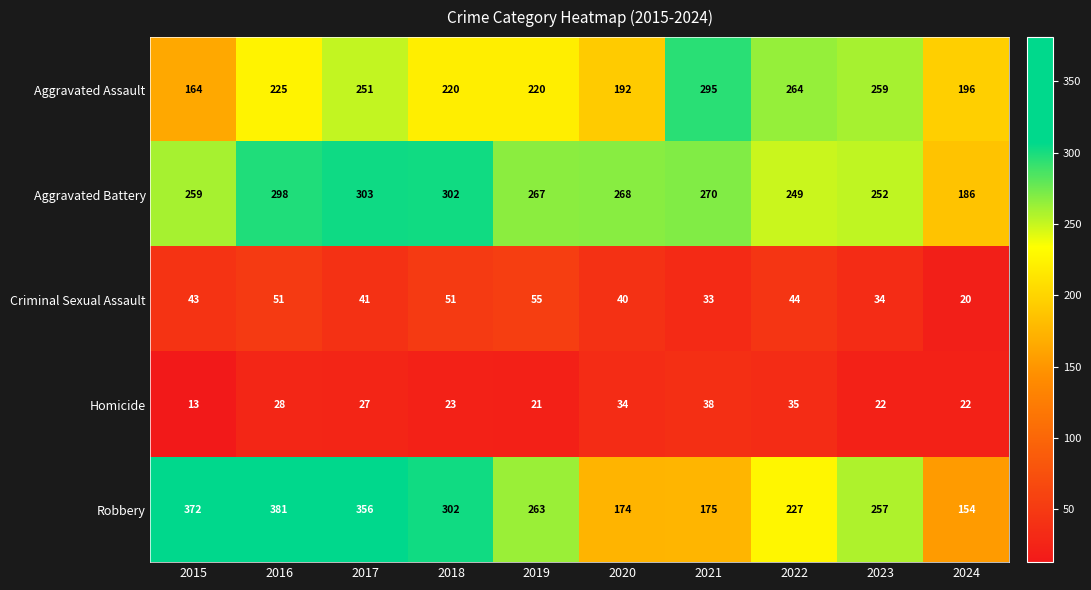

At which category is the sum across all series the highest?

2016